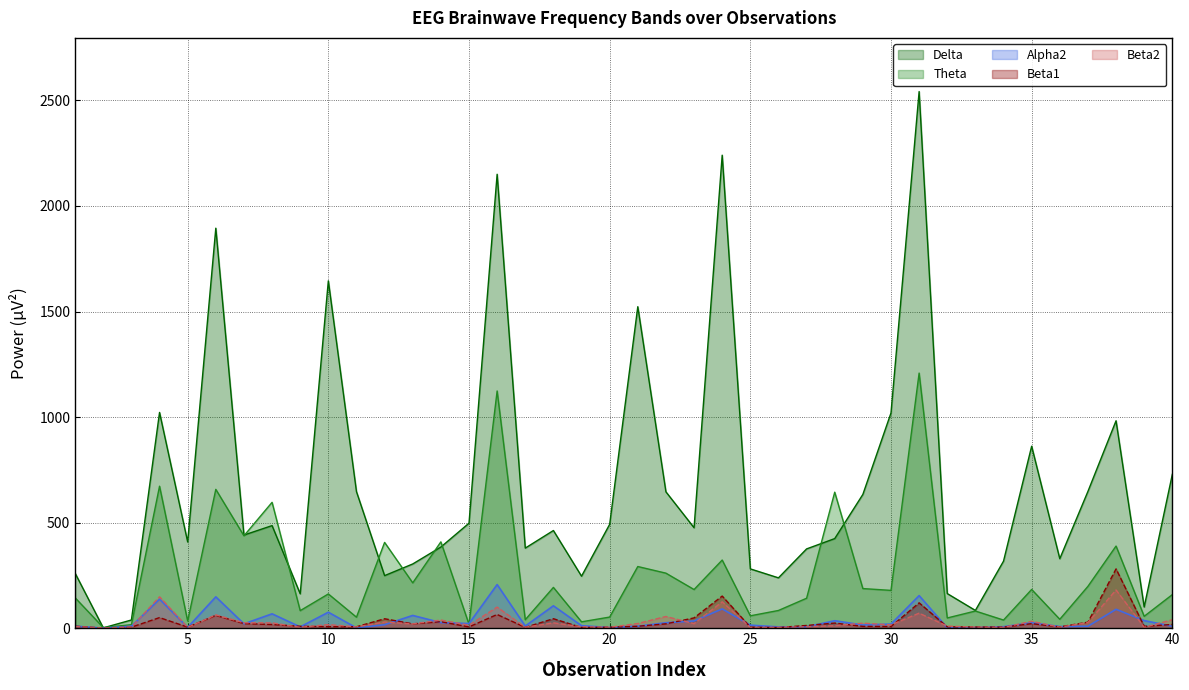

What is the greatest value displayed?

2541.6